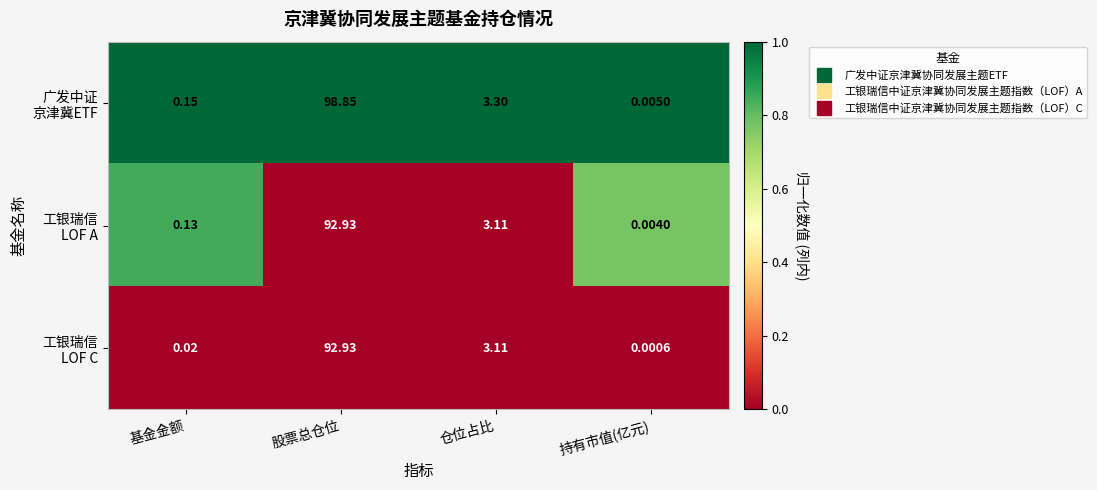

At which category is the sum across all series the highest?

股票总仓位